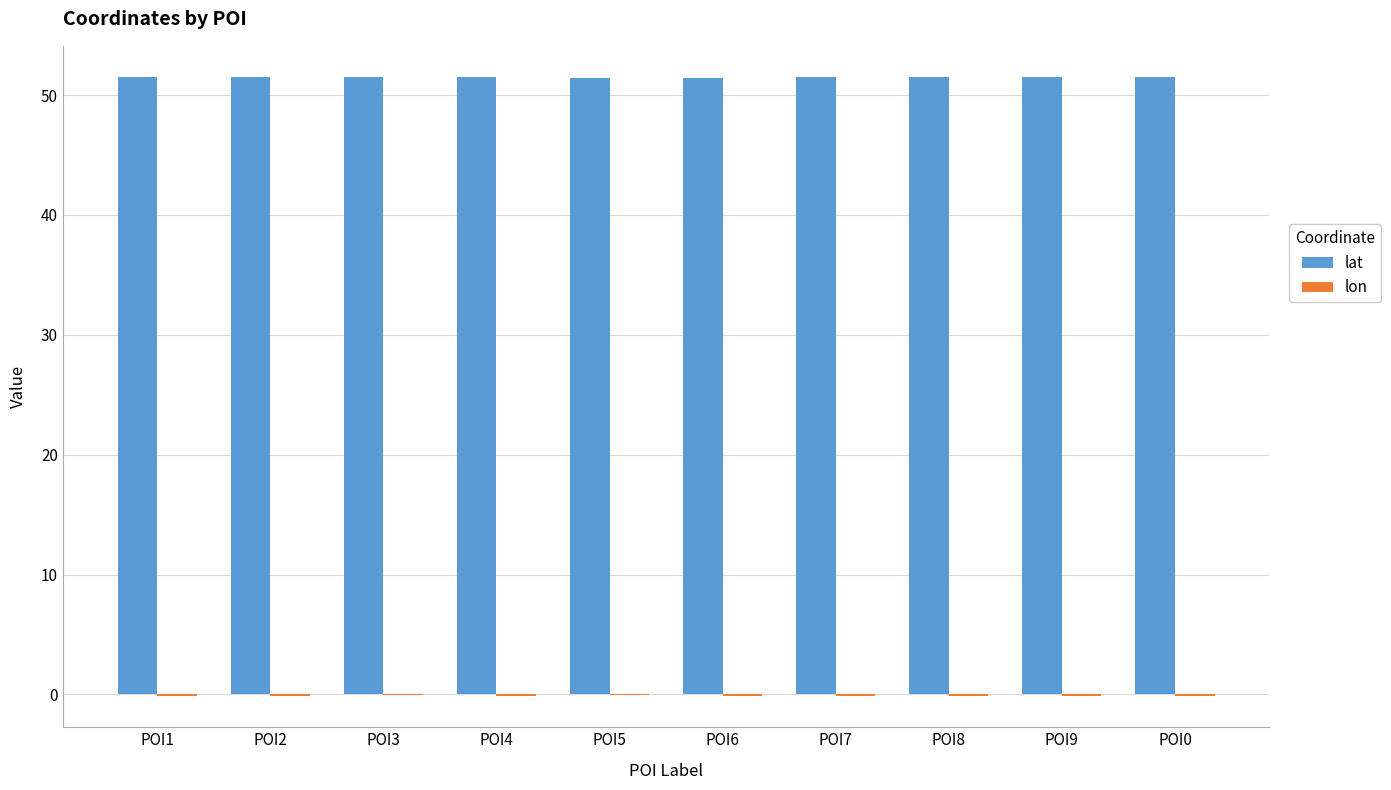

Which series has the largest total across all categories?

lat